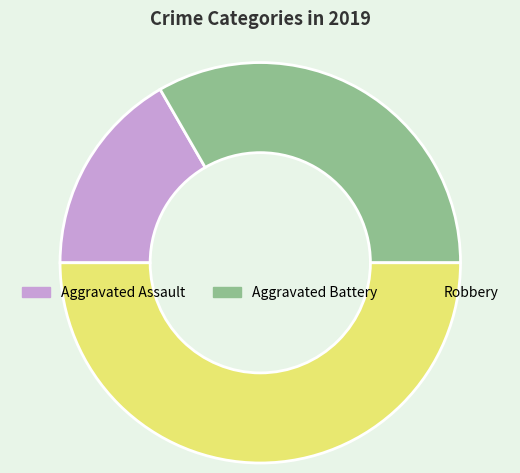

Which category has the smallest portion of the pie?

Aggravated Assault